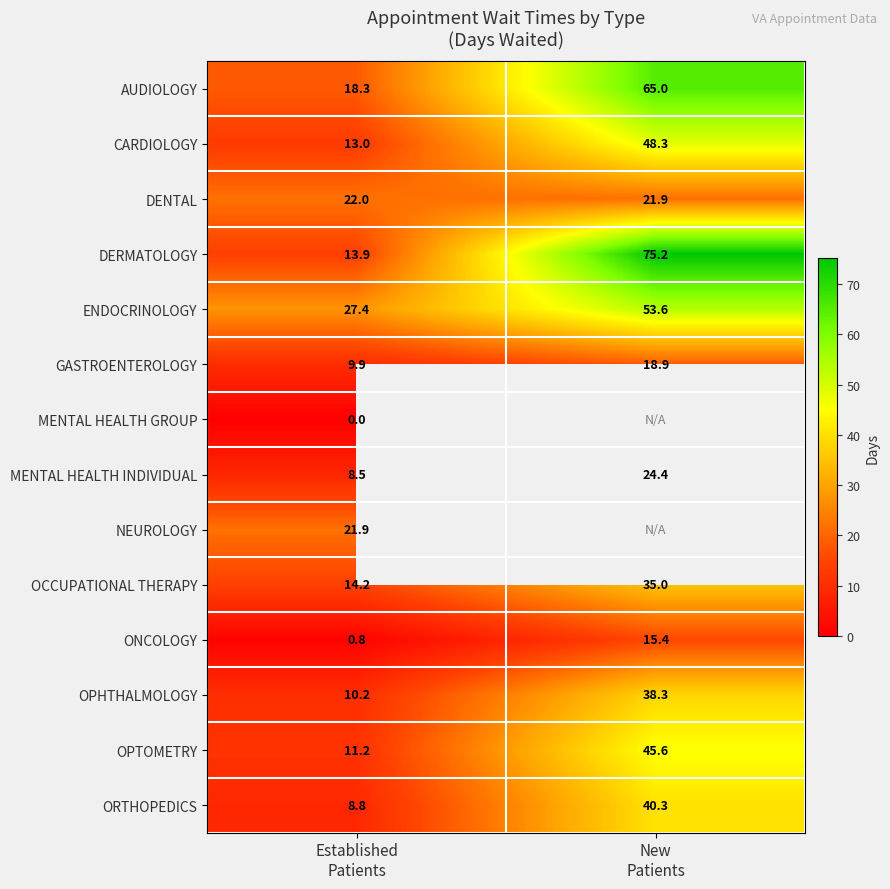

How many data points does each series have?

2